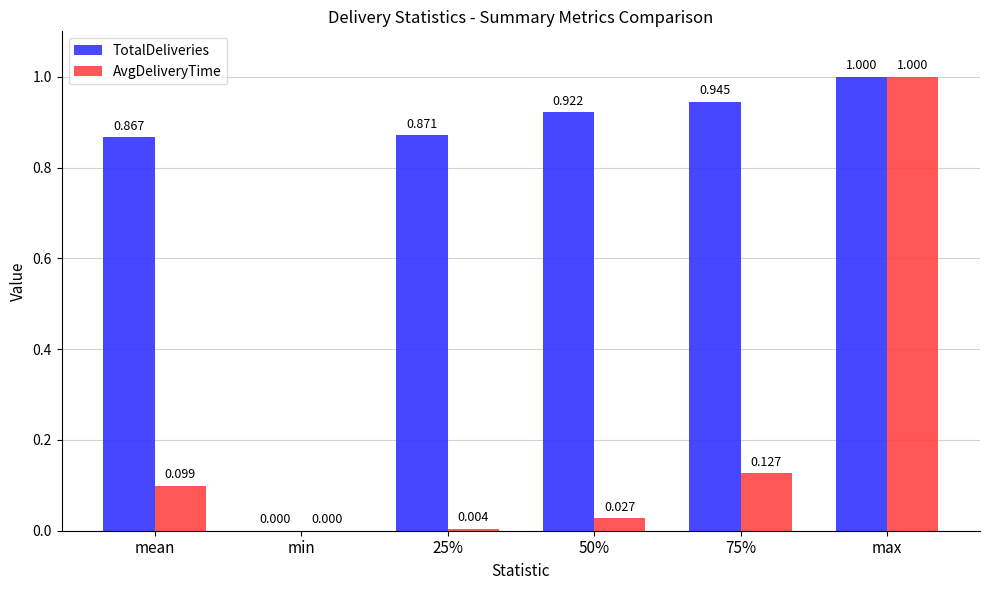

Which series has the largest total across all categories?

TotalDeliveries